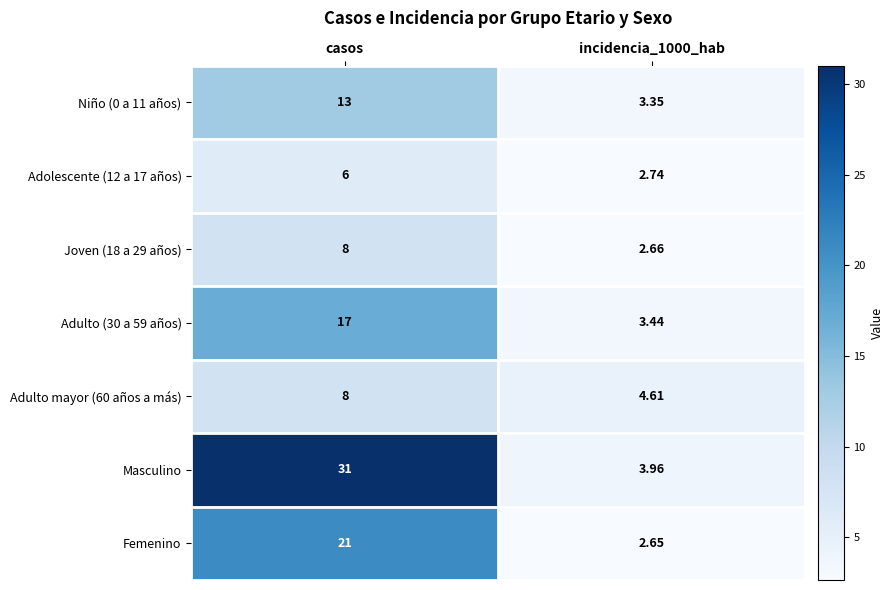

Which series has the largest range (max minus min)?

Masculino